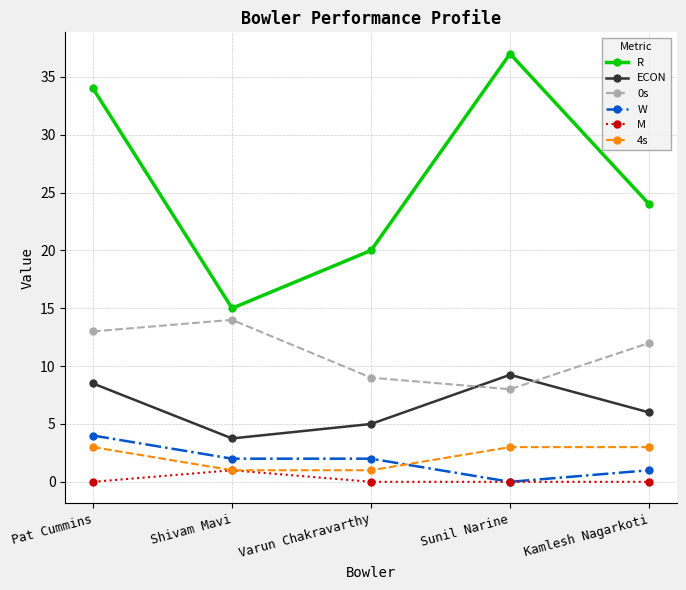

How many categories are shown in the chart?

5